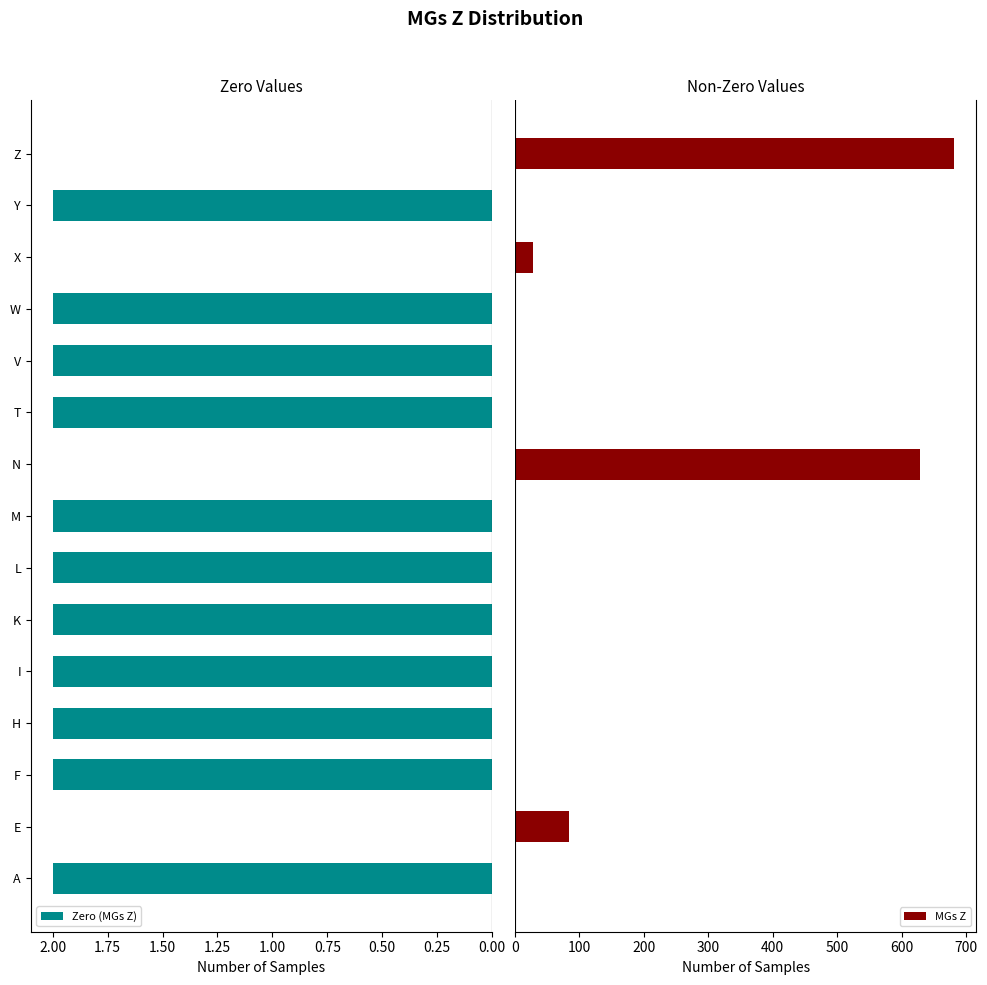

How many data points does each series have?

15